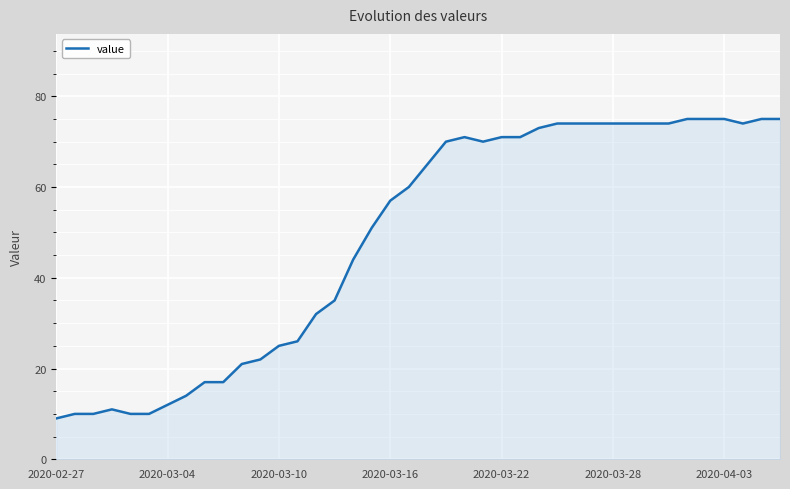

Does the chart display data point markers on the line(s)?

No